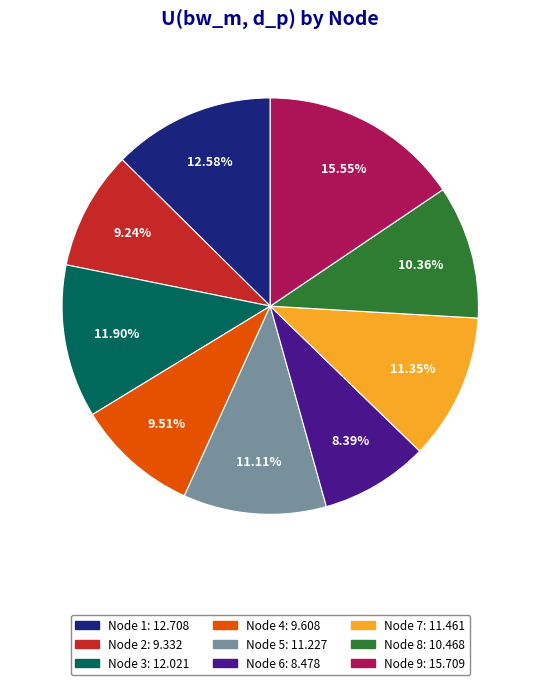

To the nearest percent, what is the combined percentage of Node 4 and Node 5?

21%